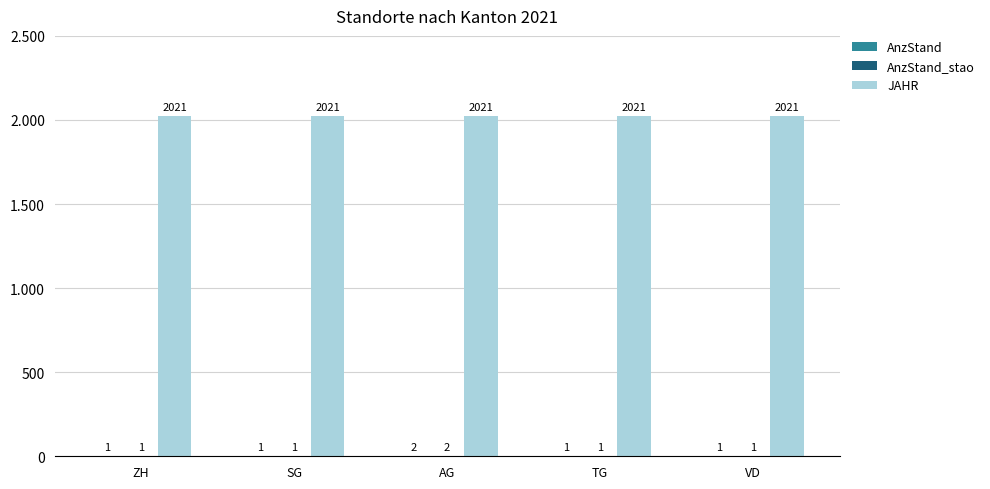

Reading right to left, extract all data points from this chart.

AnzStand: 1	1	2	1	1
AnzStand_stao: 1	1	2	1	1
JAHR: 2021	2021	2021	2021	2021